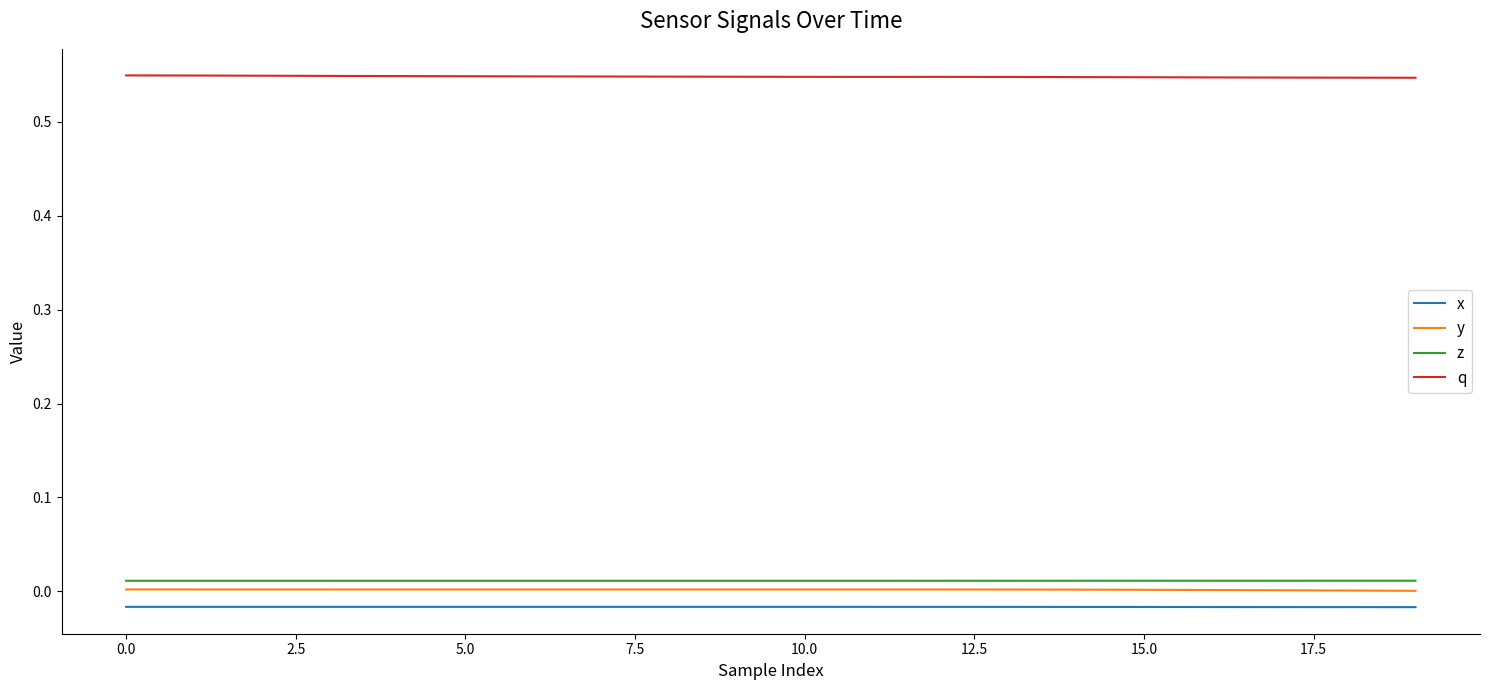

Which series has the largest total across all categories?

q